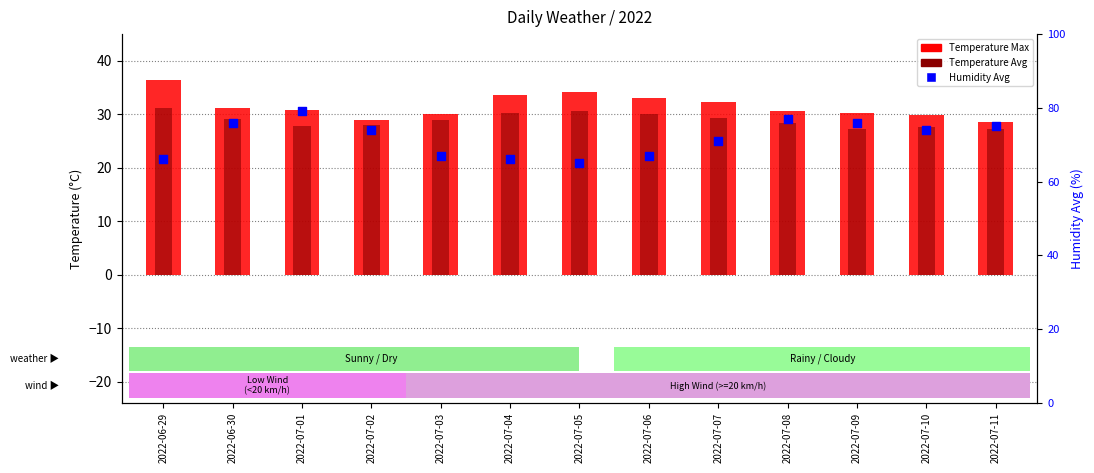

Which series reaches the maximum Y coordinate?

Humidity Avg